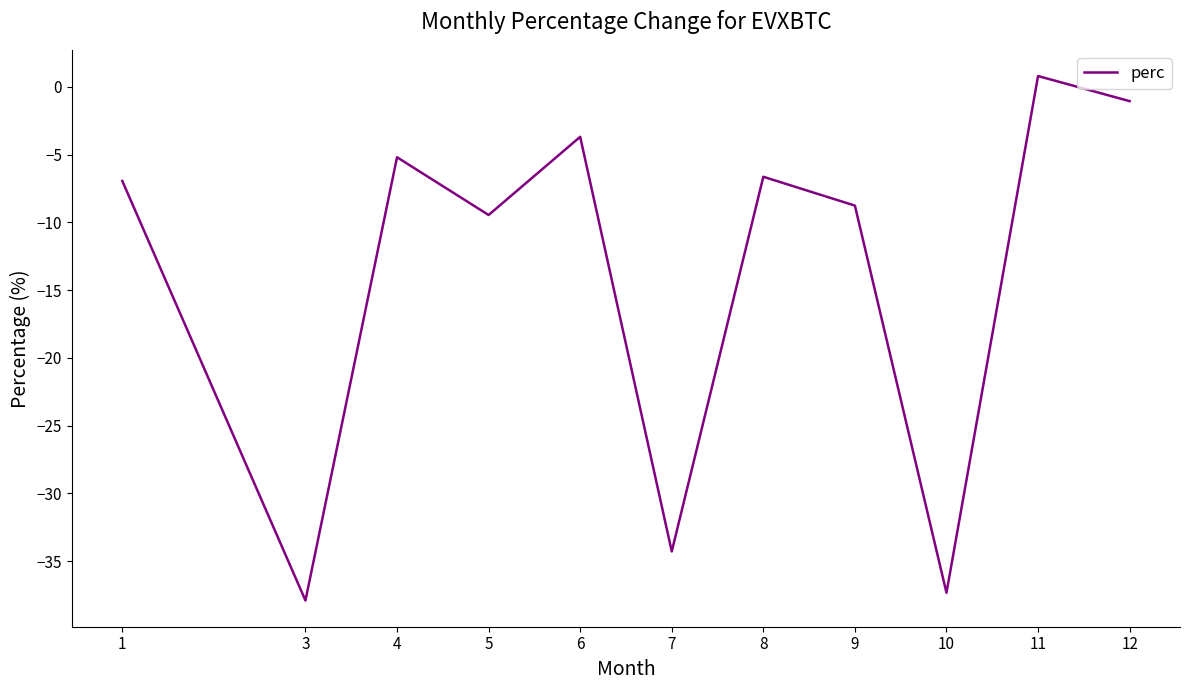

What is the sum of all values?

-150.4